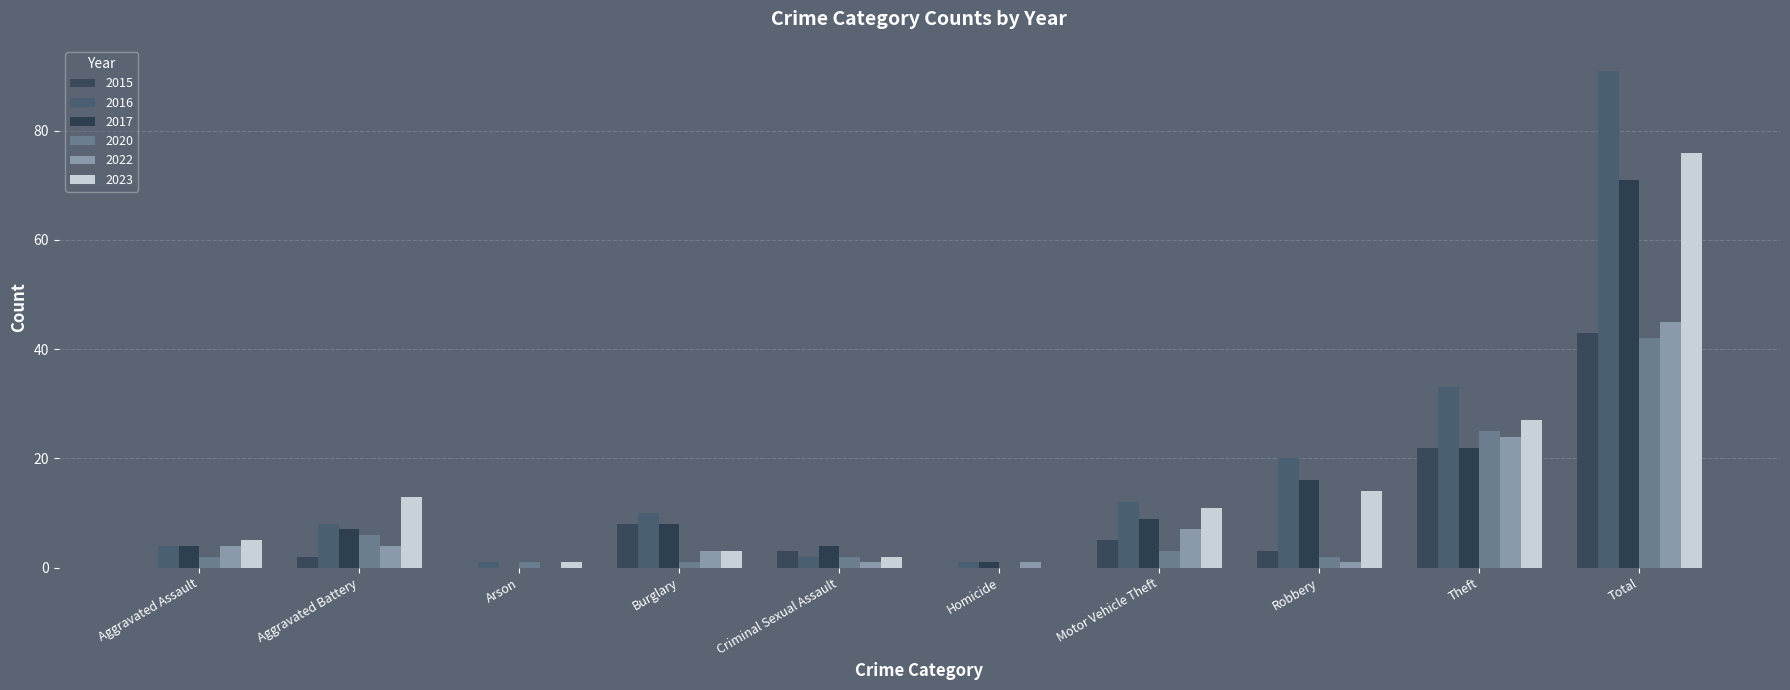

What is the difference between the 2023 values at Aggravated Battery and Burglary?

10